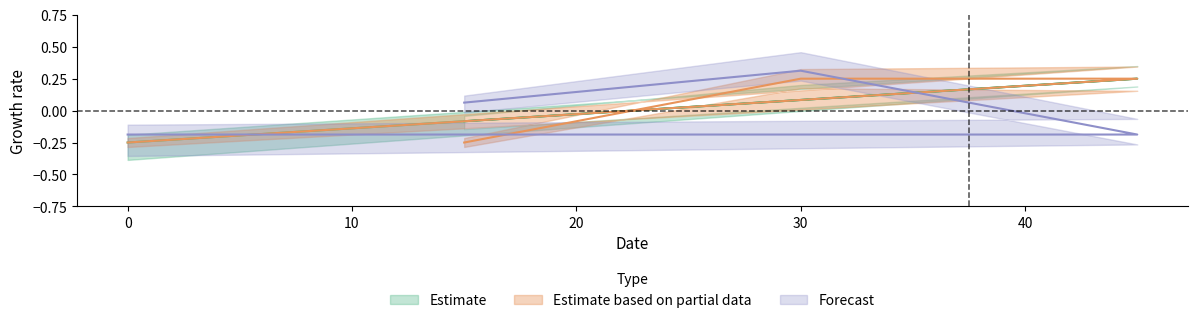

At which category does the chart reach its peak across all series?

30